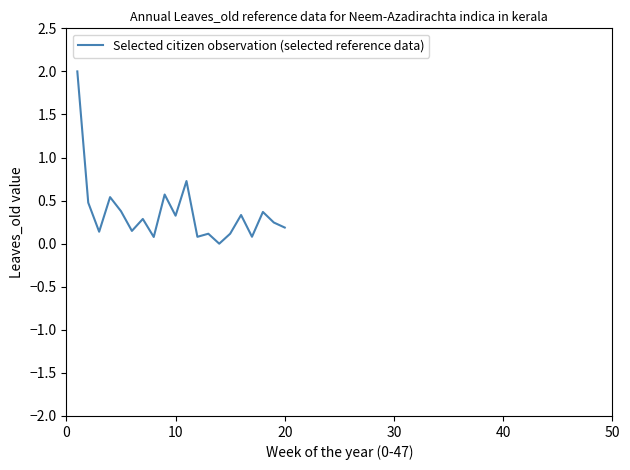

What is the greatest value displayed?

2.0